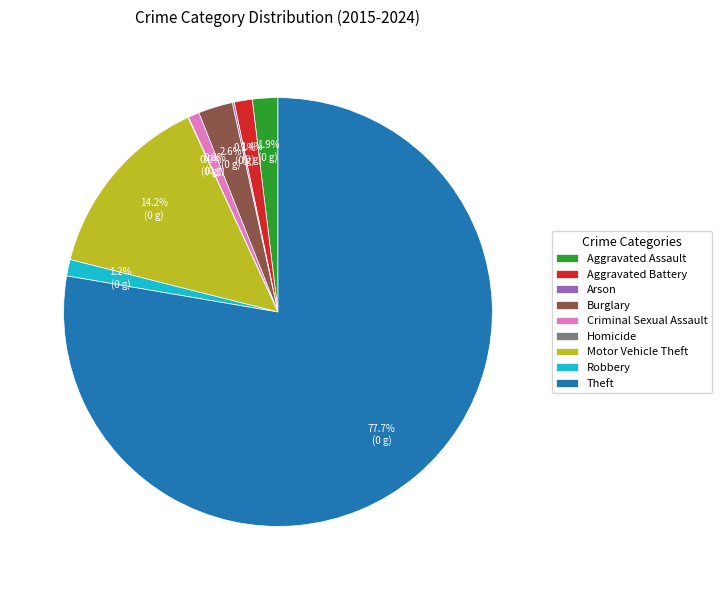

To the nearest percent, what is the average slice percentage?

11%